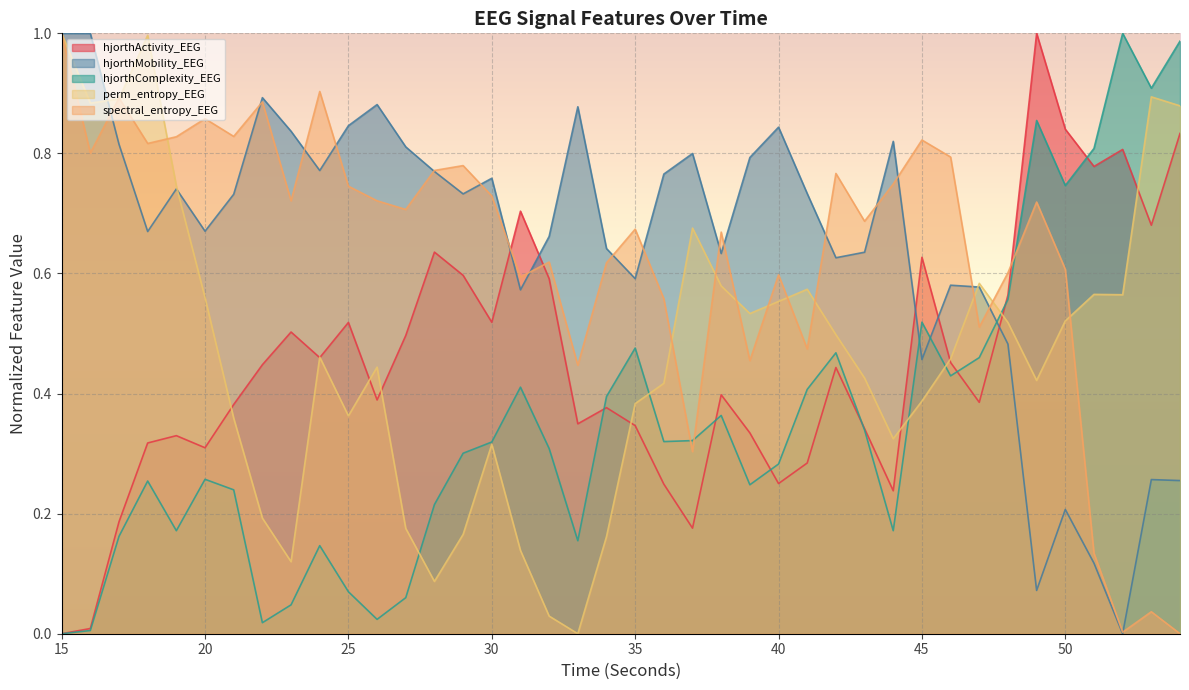

What is the sum of all spectral_entropy_EEG values?

25.4